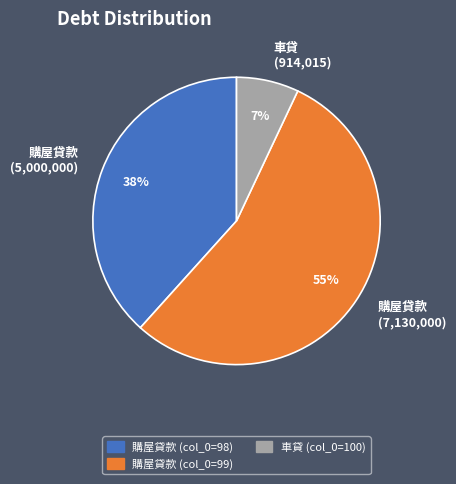

Which category accounts for the majority?

購屋貸款 (7,130,000)